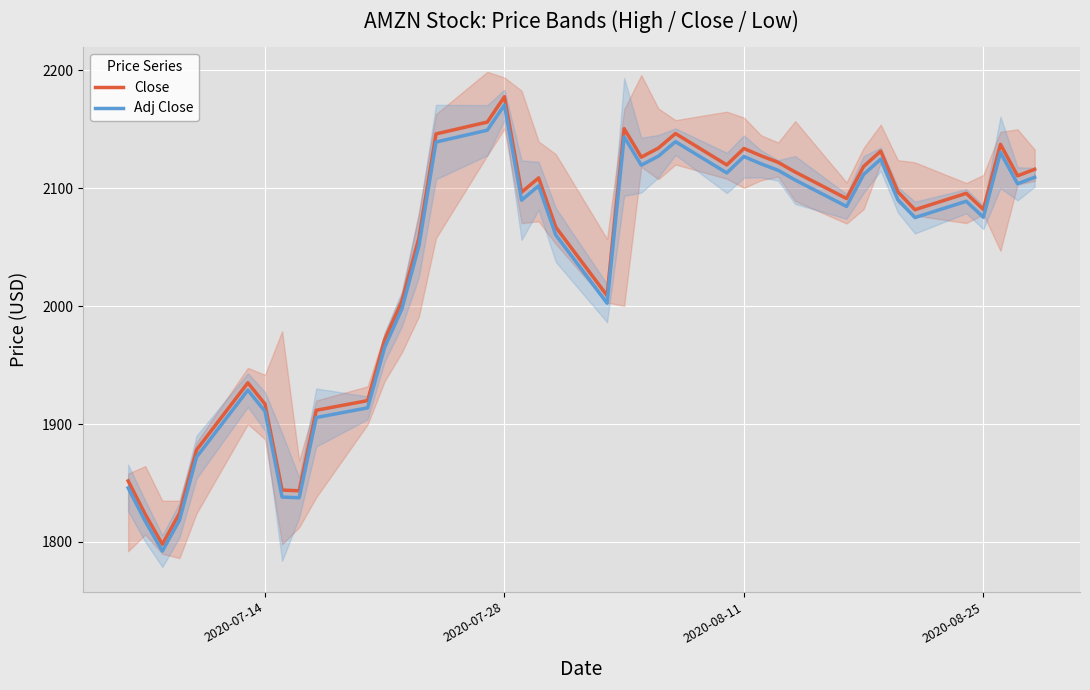

How many lines are shown in the chart?

2